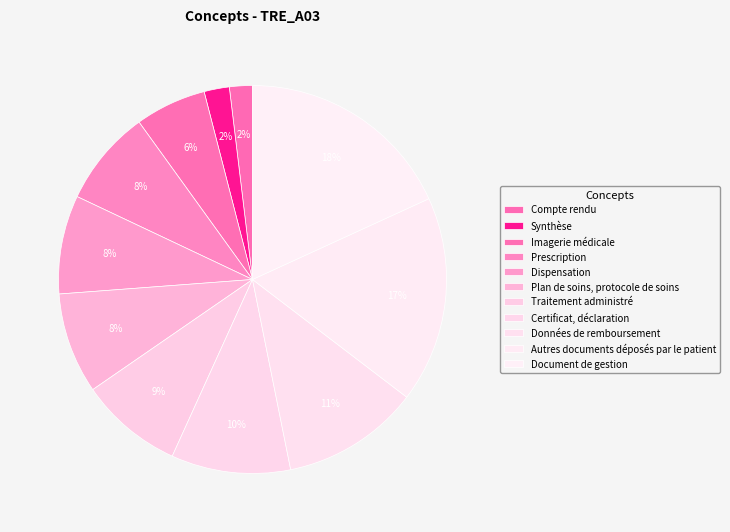

Count the number of slices in the pie.

11